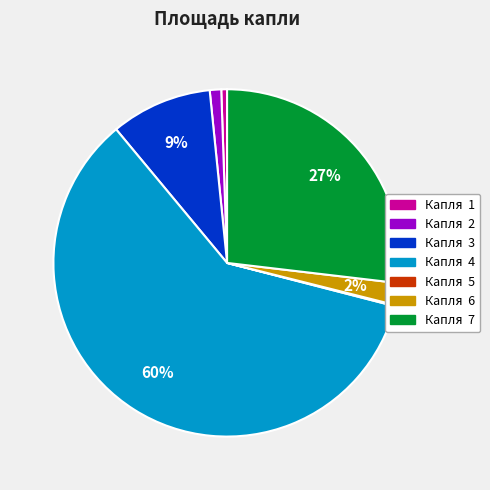

What is the largest slice in the pie chart?

Капля 4